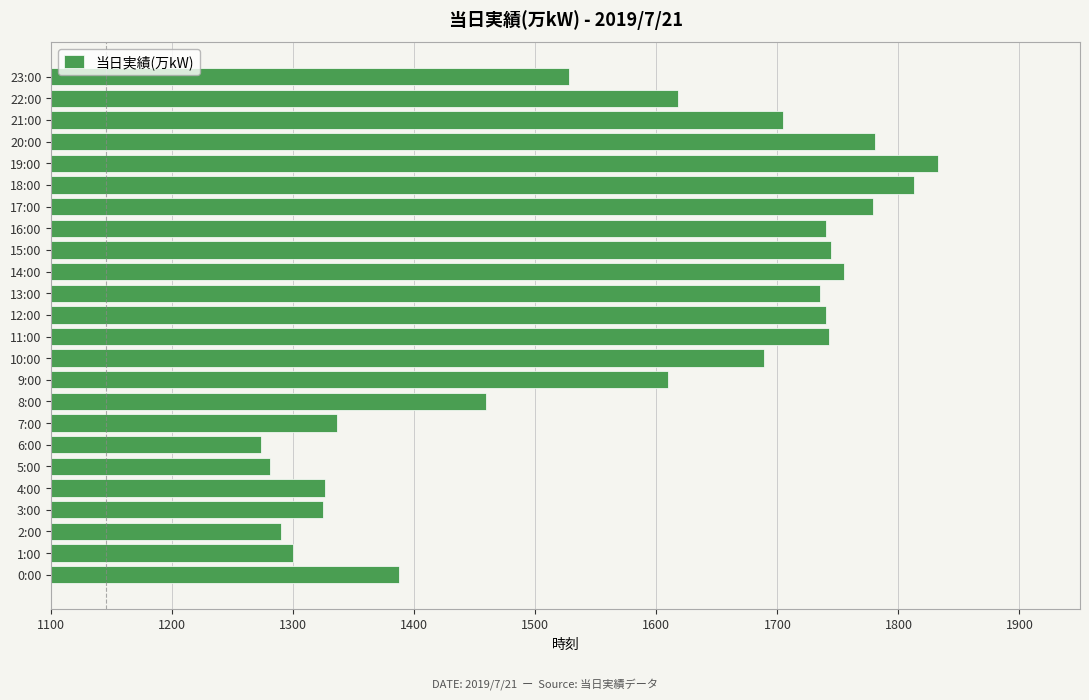

Which has a higher value, 18:00 or 1:00?

18:00